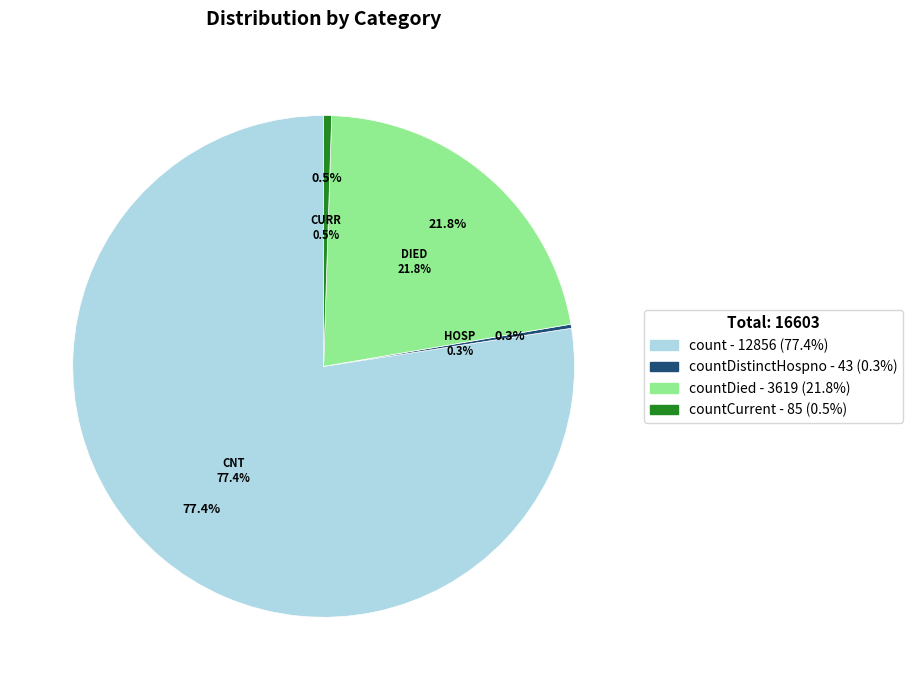

Which slice represents more than half of the pie?

count